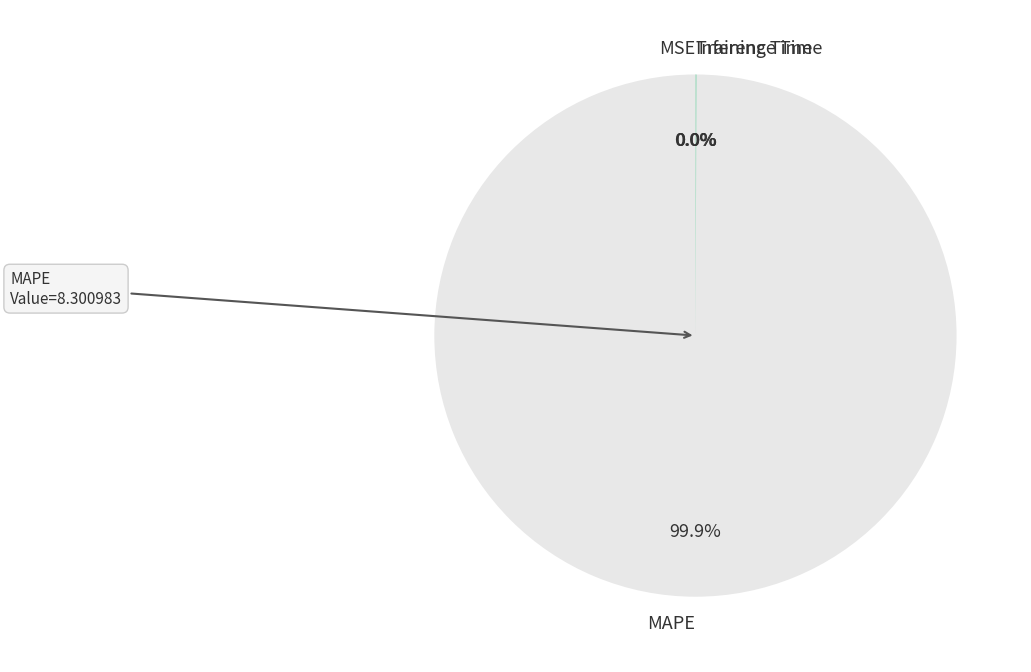

To the nearest percent, what is the difference between the largest and smallest slice percentages?

100%